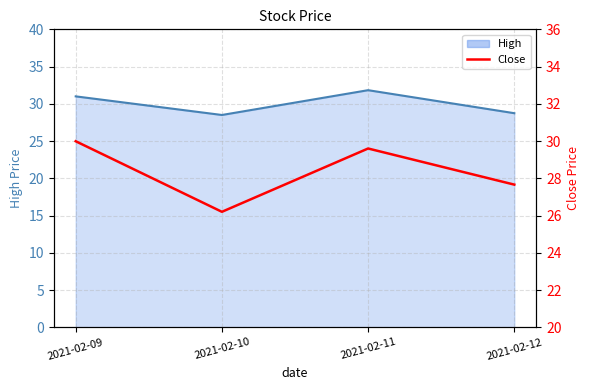

At which category does the chart reach its minimum across all series?

2021-02-10